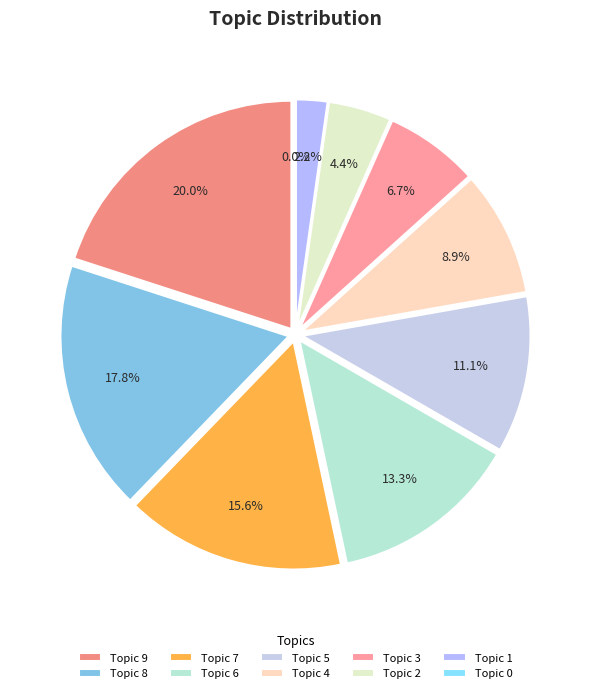

Which slice is the smallest?

Topic 0